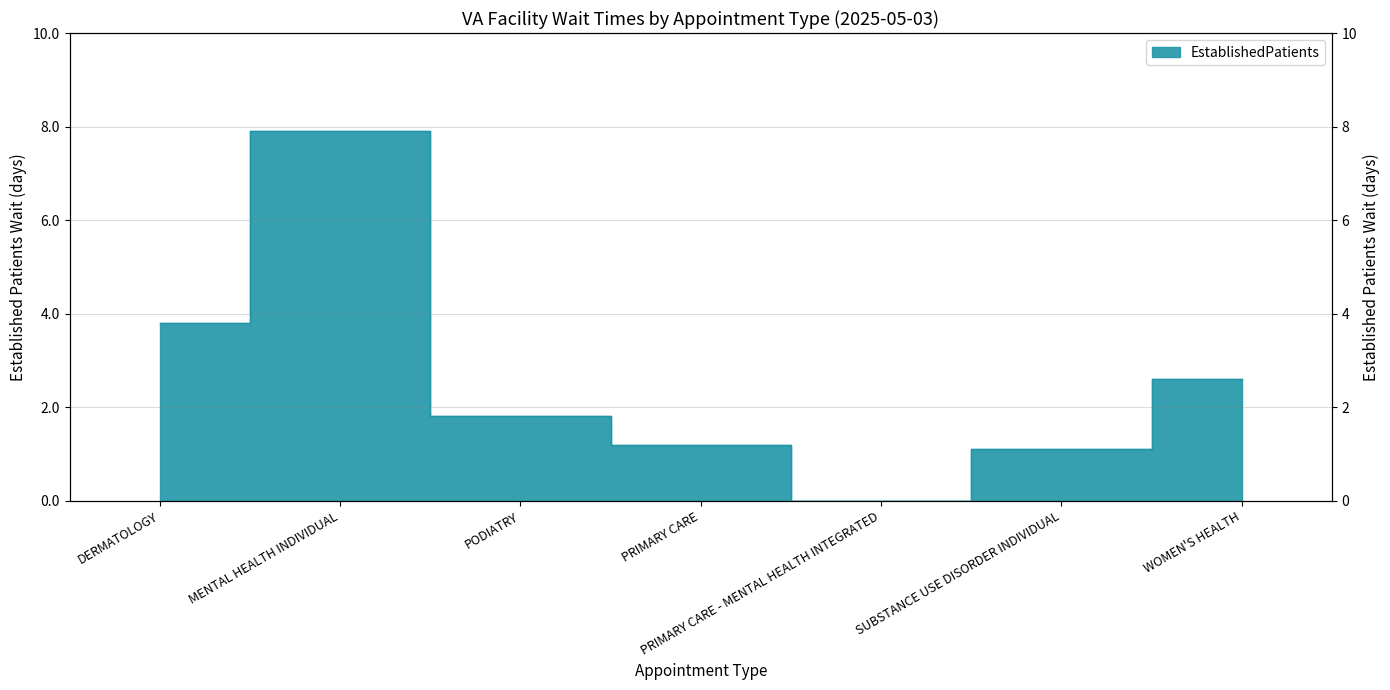

How many values are below 1?

1